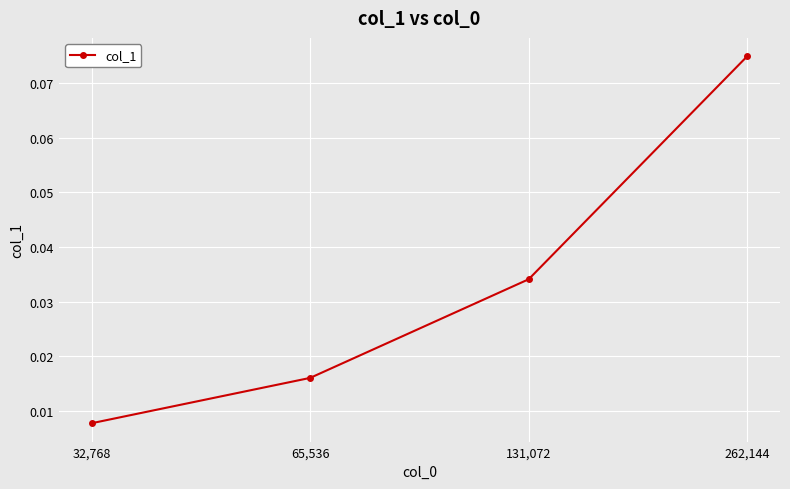

True or false: the data has more than 1 interior local peaks.

False